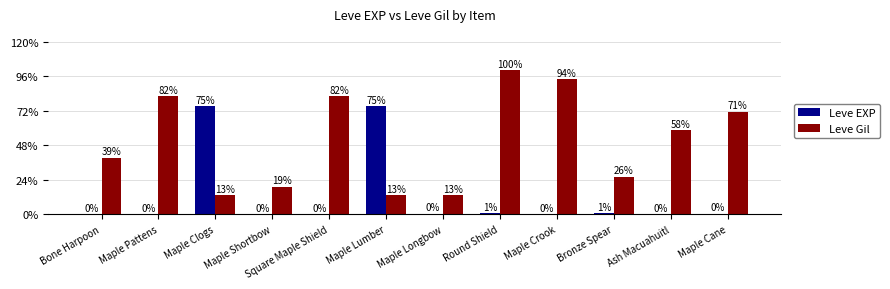

Where does the Leve EXP series first go above 3?

Maple Clogs